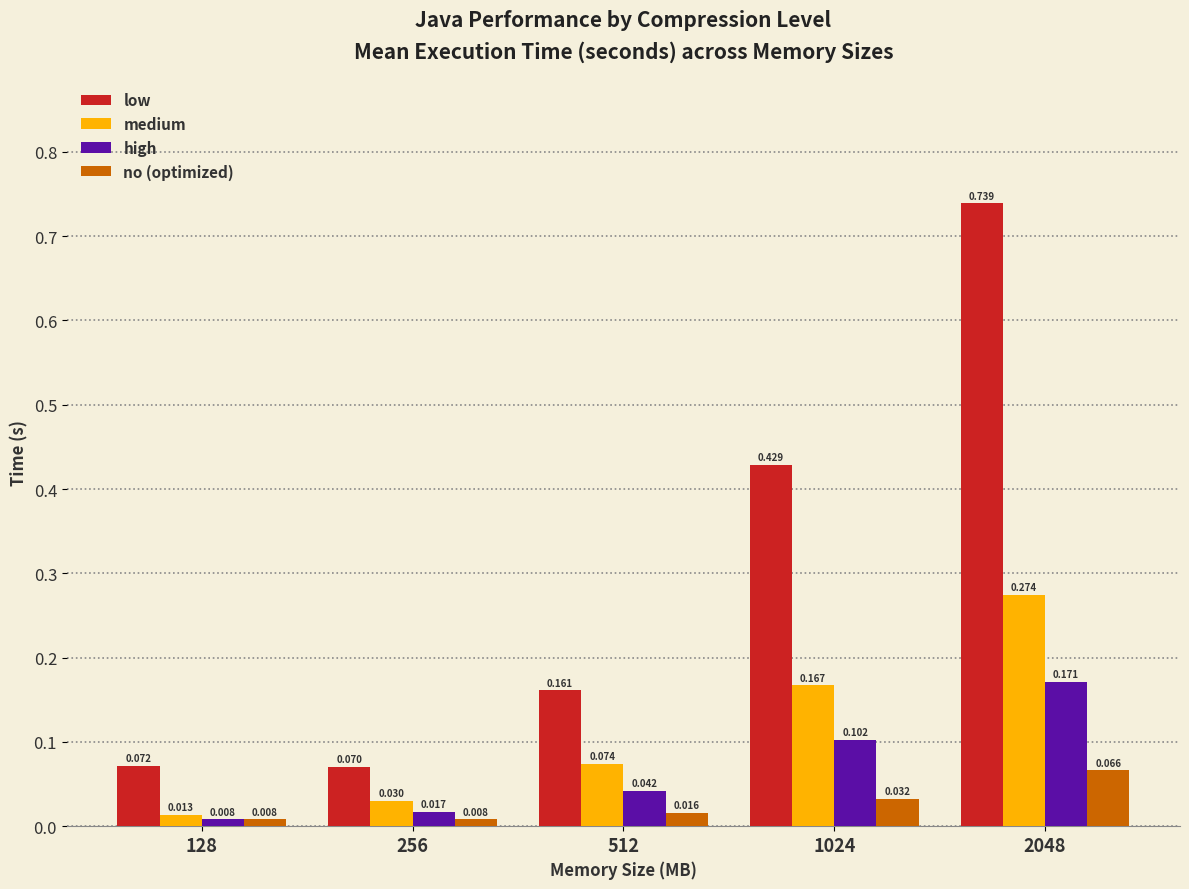

At which category does the chart reach its peak across all series?

2048